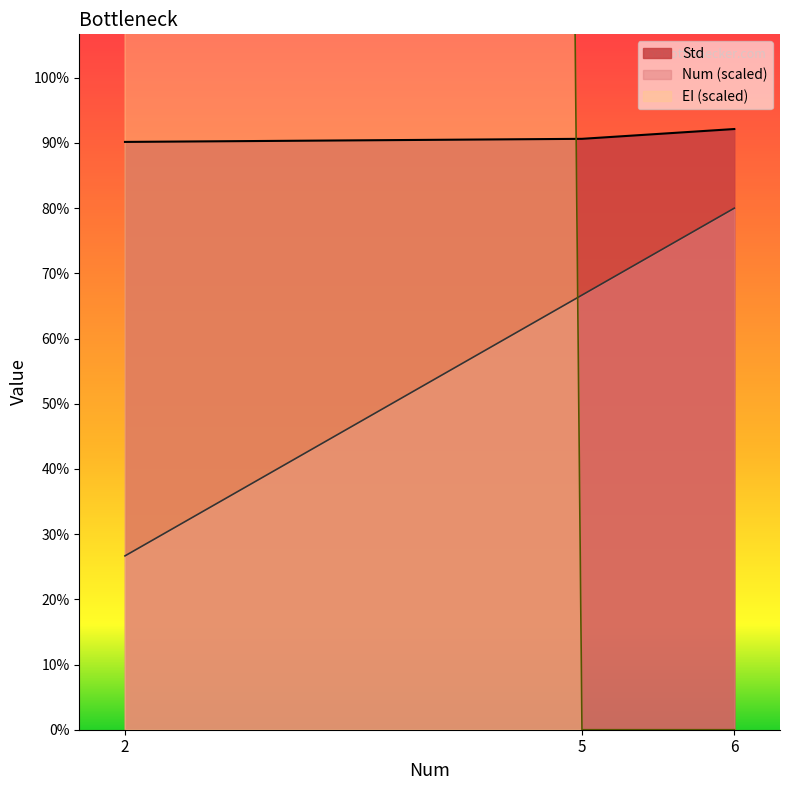

Which series changed the most between 2 and 6?

Num